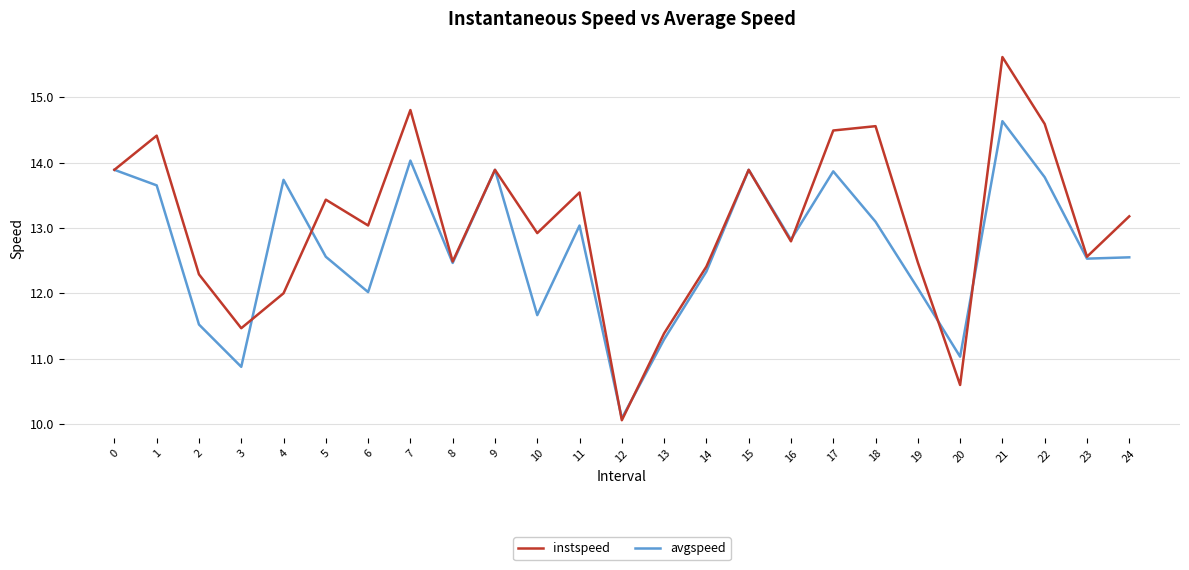

How many interior local peaks does the avgspeed series have?

7